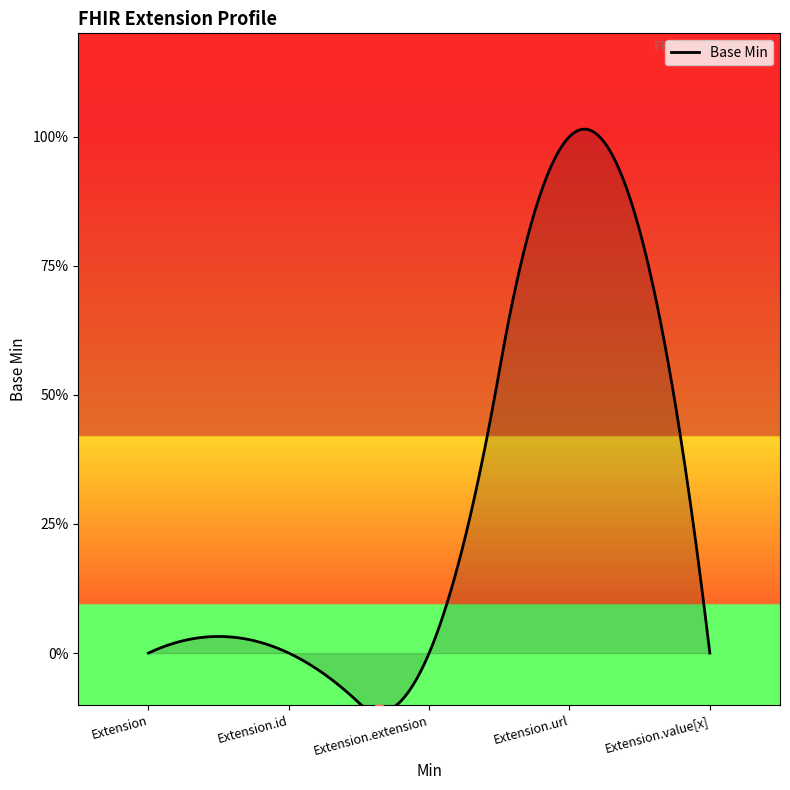

Between Extension.extension and Extension.url, which is larger?

Extension.url